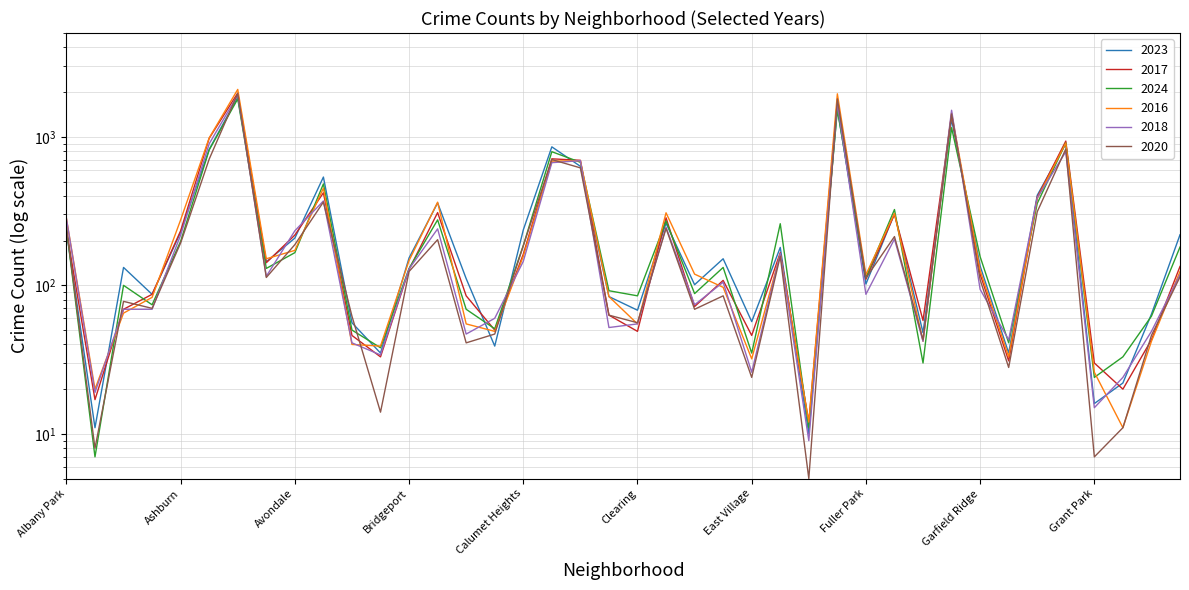

At which label is 2017 closest to 992?

Auburn Gresham